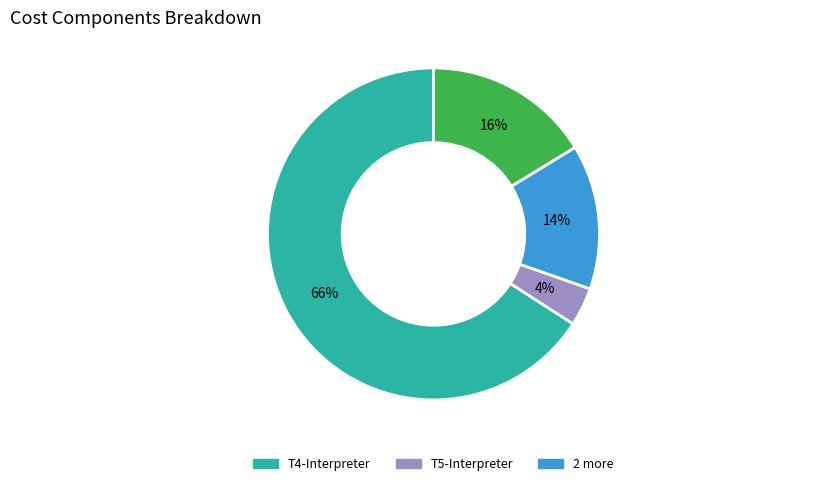

Does any single category account for the majority?

Yes